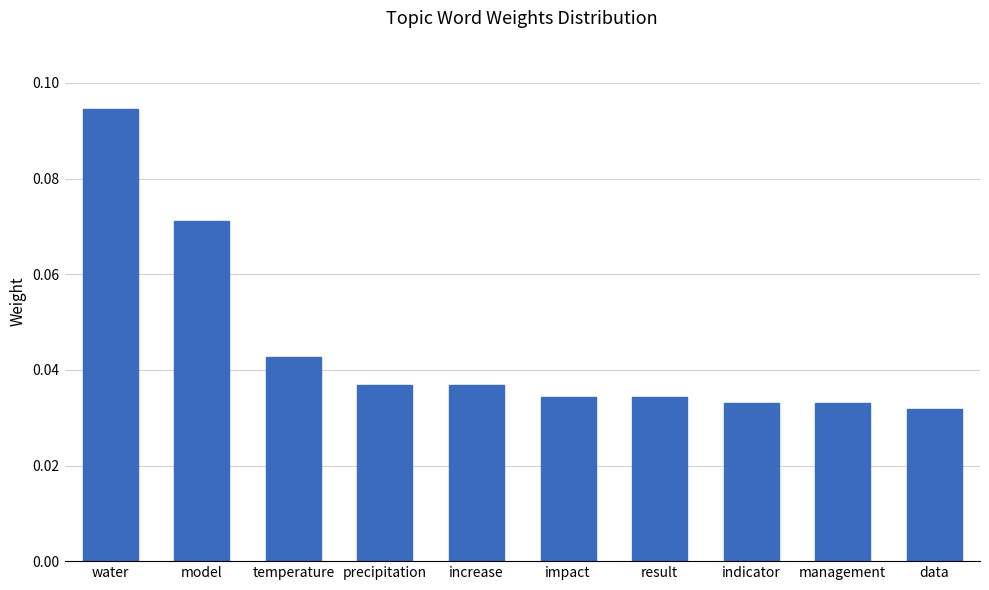

Is it true that the value at increase is 0.1?

False